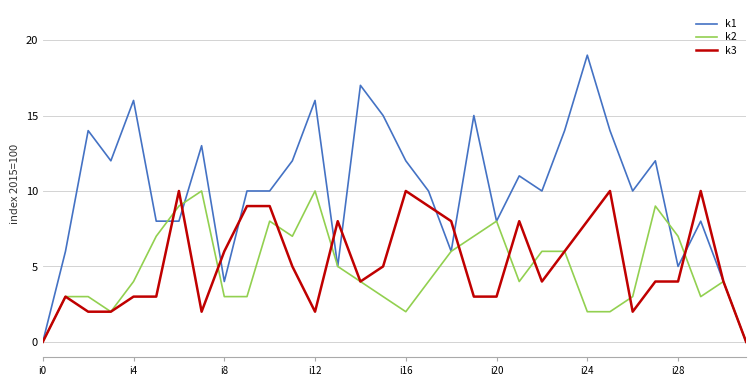

Which series has the widest spread of values?

k1